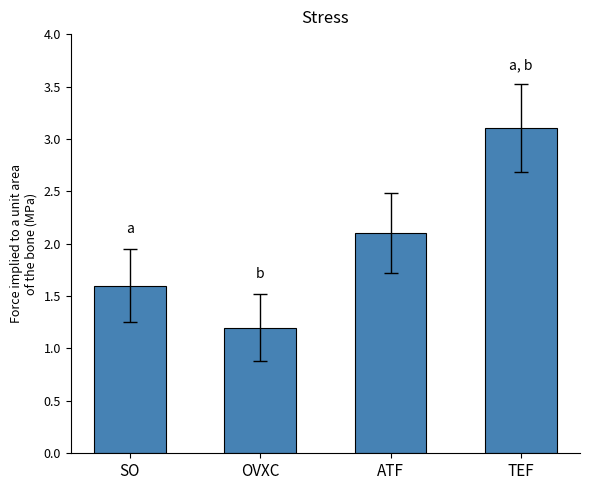

Reading left to right, transcribe all the data shown in this chart.

SO=1.6	OVXC=1.2	ATF=2.1	TEF=3.1